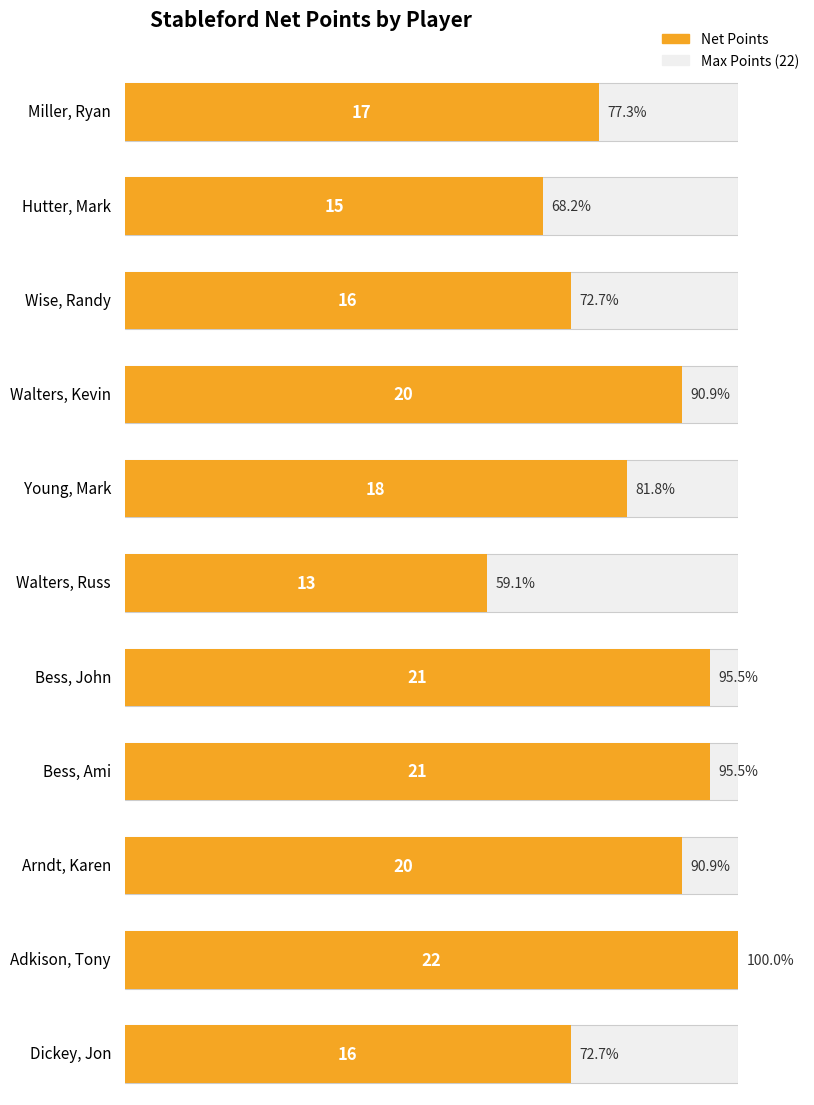

At how many categories does at least one series exceed 17?

11